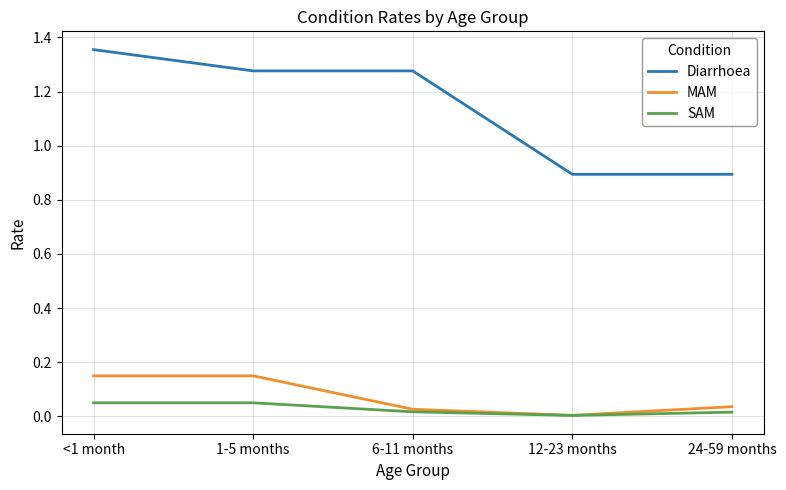

What is the total value across all series at <1 month?

1.6